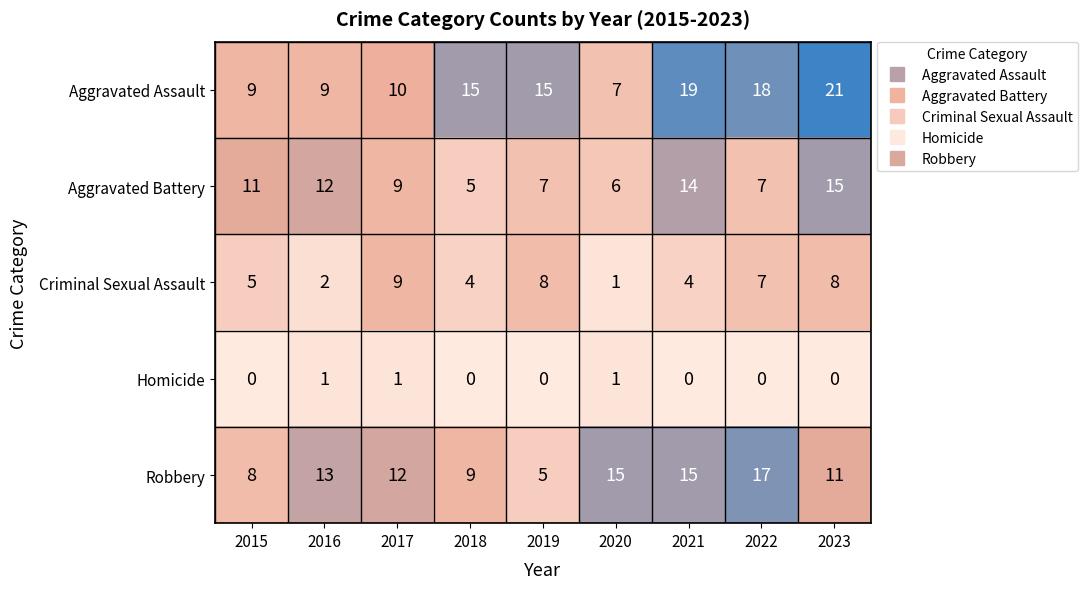

What is the spread (max minus min) of values at 2016?

12